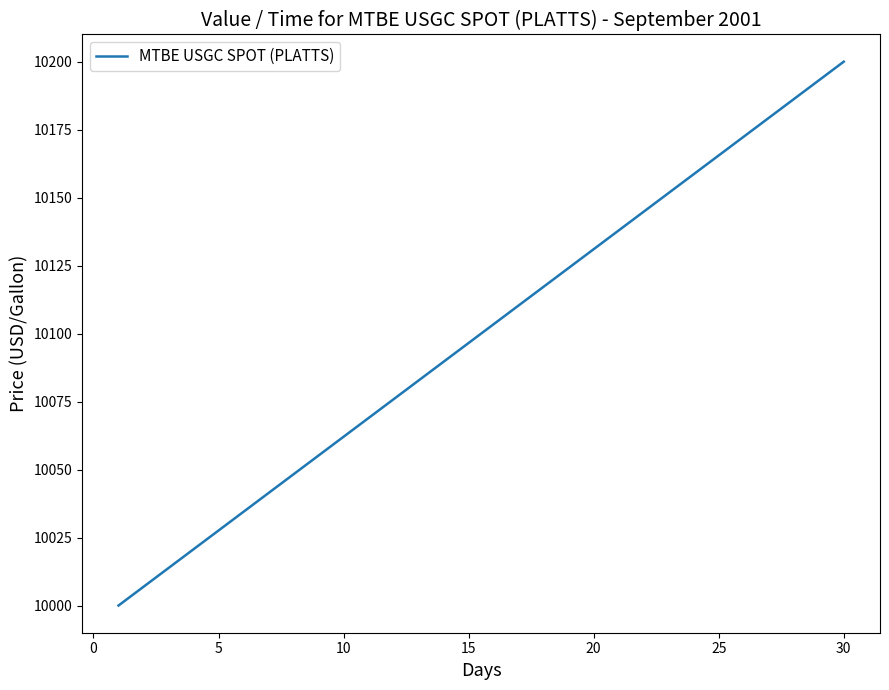

Reading left to right, what are all the values shown in this chart?

10000.0	10006.9	10013.8	10020.7	10027.6	10034.5	10041.4	10048.3	10055.2	10062.1	10069.0	10075.9	10082.8	10089.7	10096.6	10103.4	10110.3	10117.2	10124.1	10131.0	10137.9	10144.8	10151.7	10158.6	10165.5	10172.4	10179.3	10186.2	10193.1	10200.0